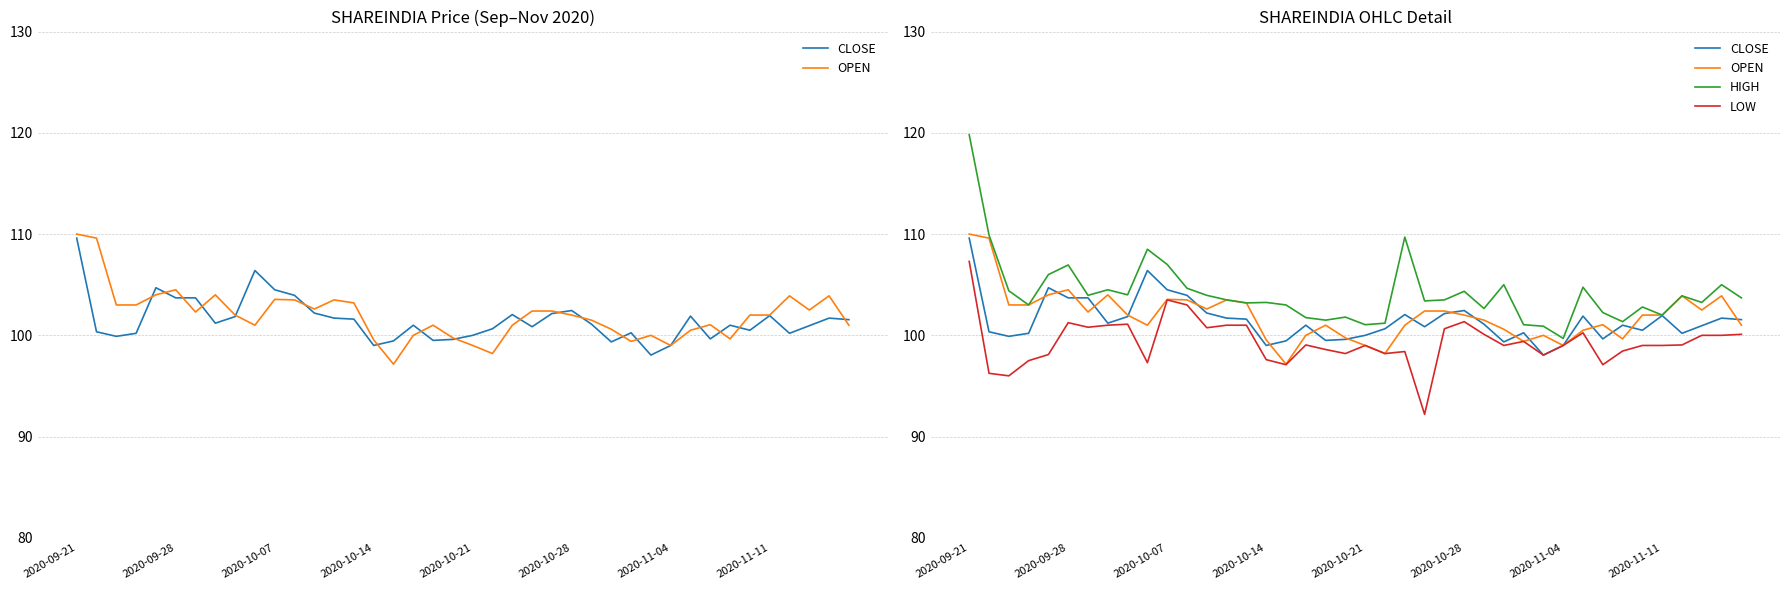

Is this an area chart (filled region under the line)?

No